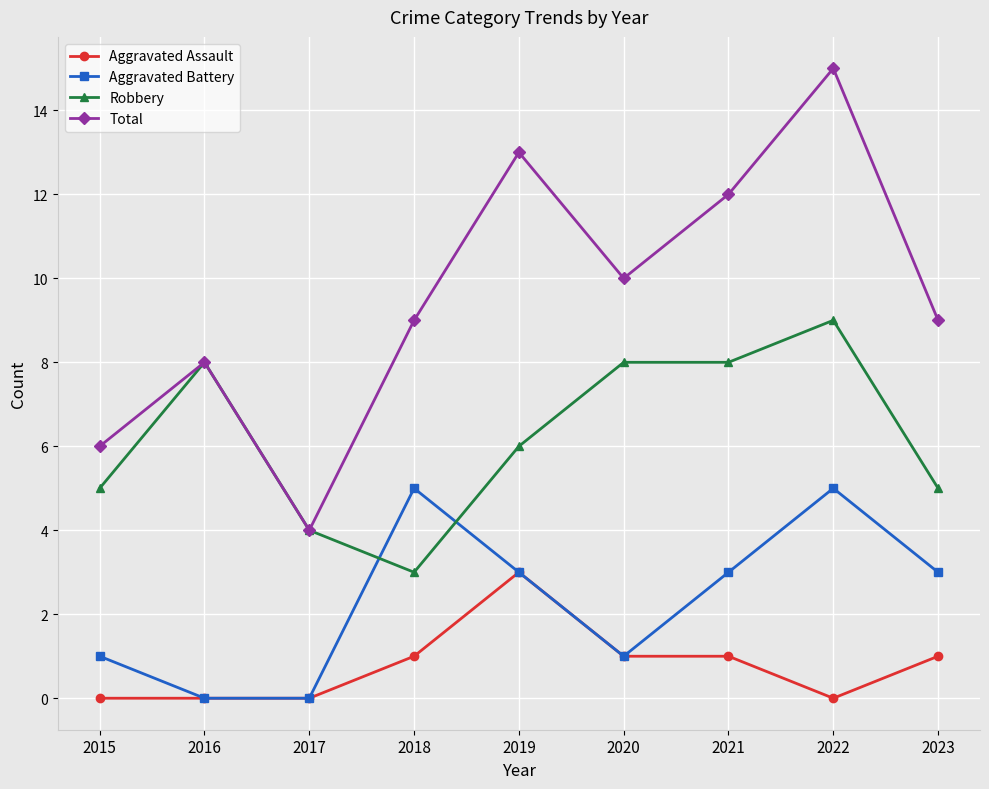

At which label does Aggravated Assault reach its peak?

2019